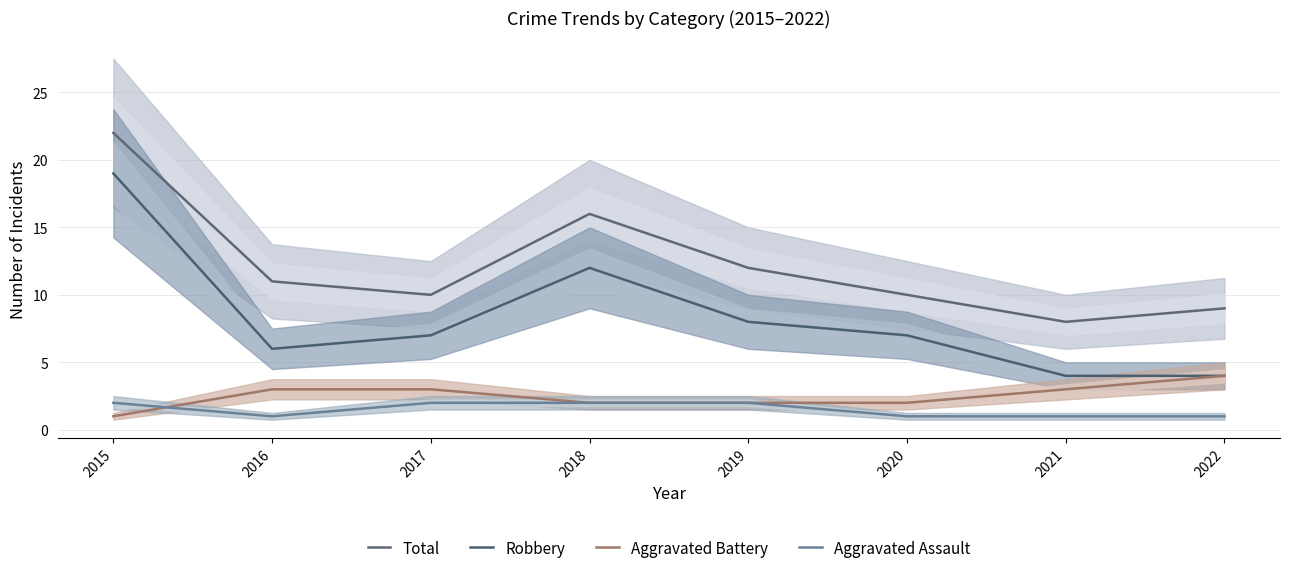

True or false: Robbery and Aggravated Assault cross at least once.

False